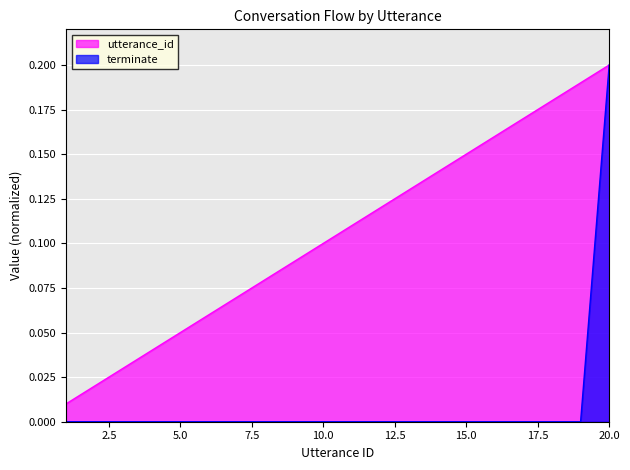

The terminate series shows 0.0 at 15.0. True or false?

True